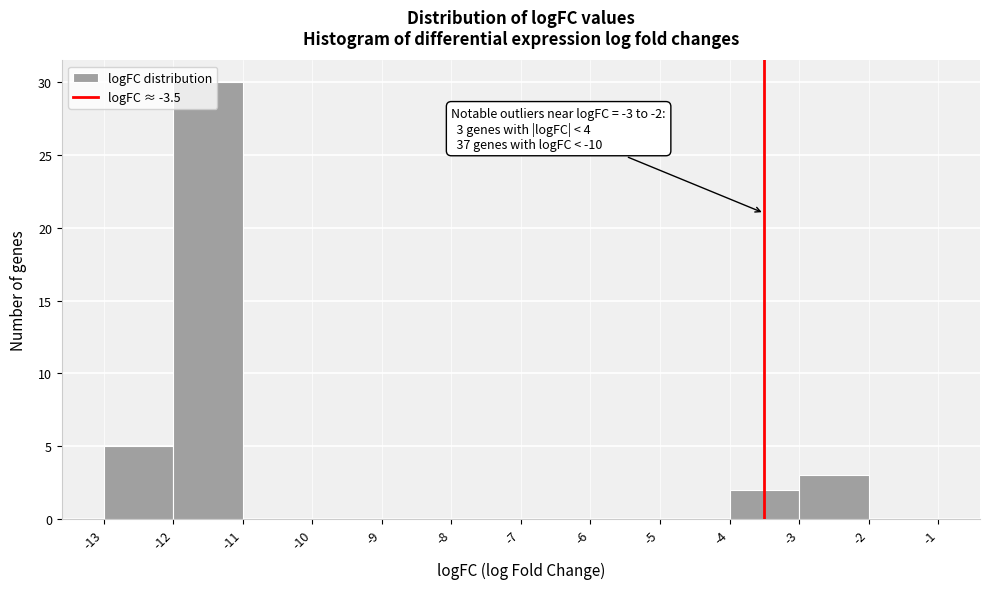

Over which range of the x-axis is the bar tallest?

-12 to -11